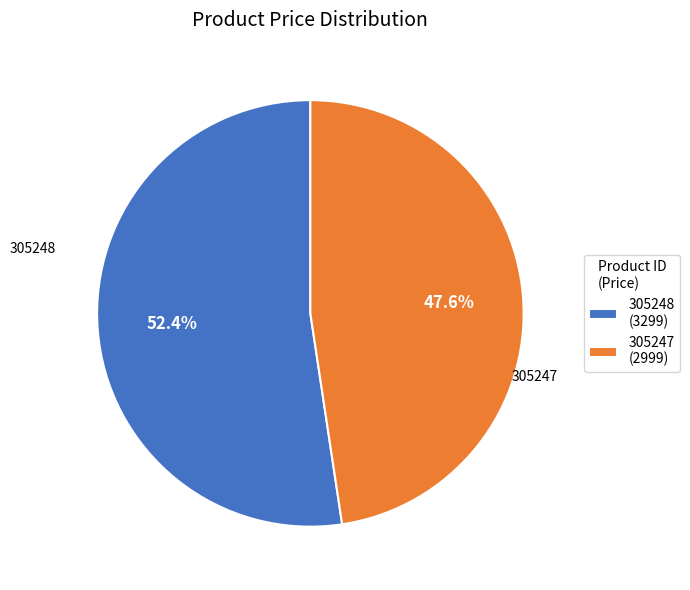

How many slices are in this pie chart?

2